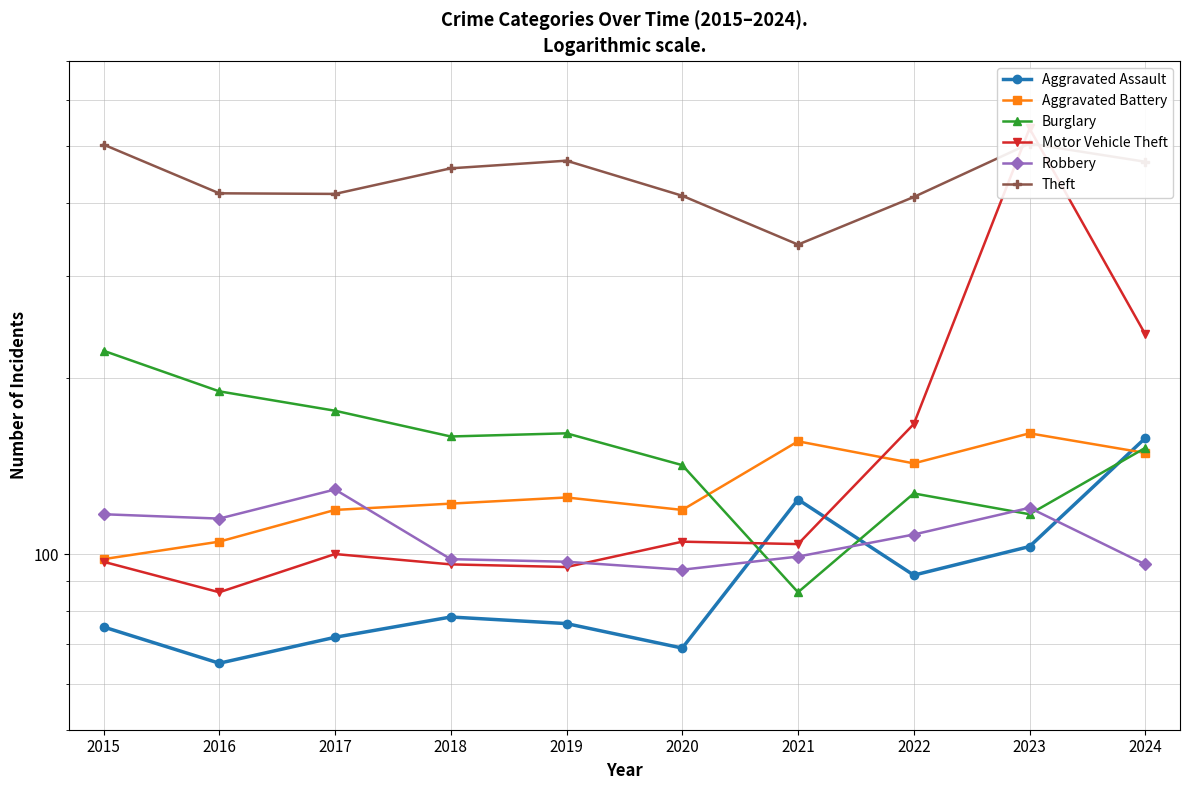

What is the difference between the maximum and minimum values in the Aggravated Assault series?

93